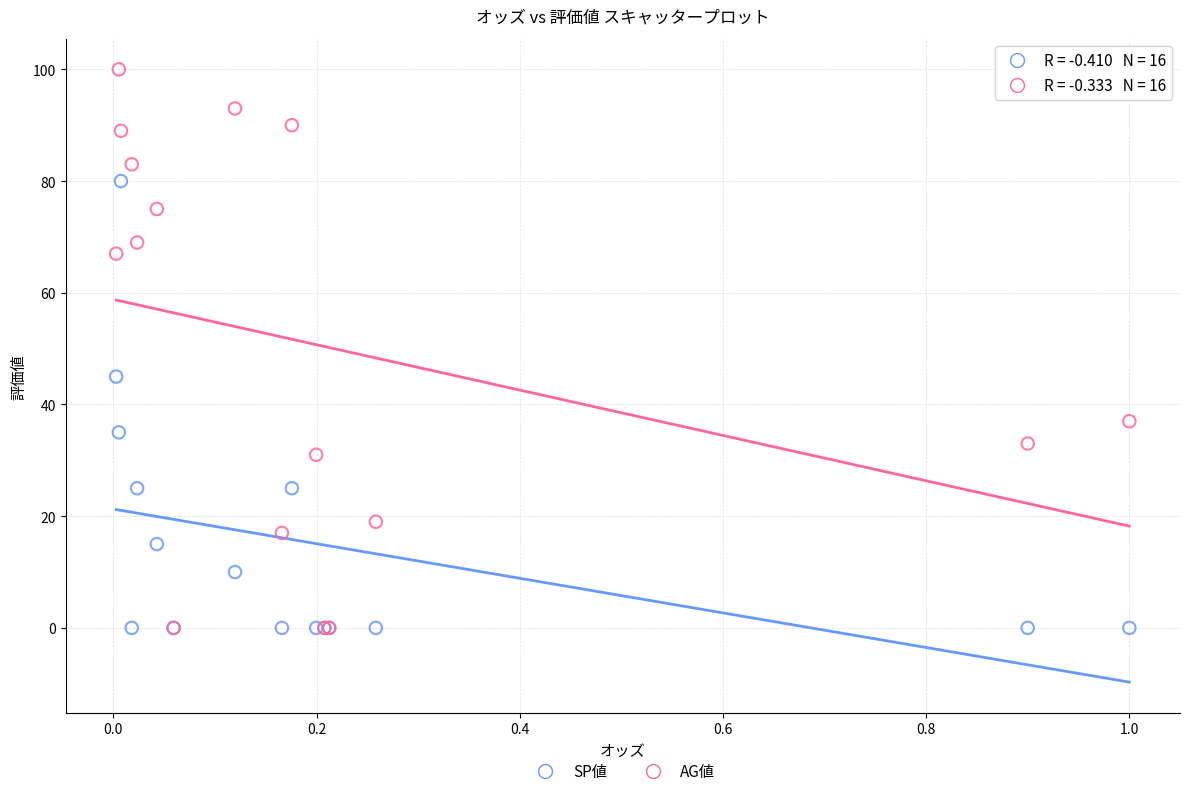

In the AG値 series, what Y value is closest to 50?

37